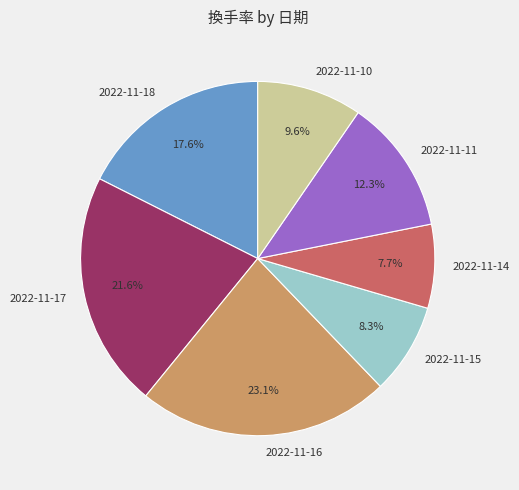

How many slices are in this pie chart?

7